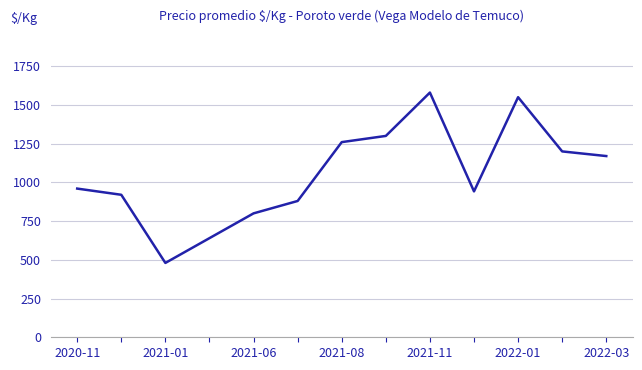

True or false: there are more than 1 points higher than both neighbors.

True